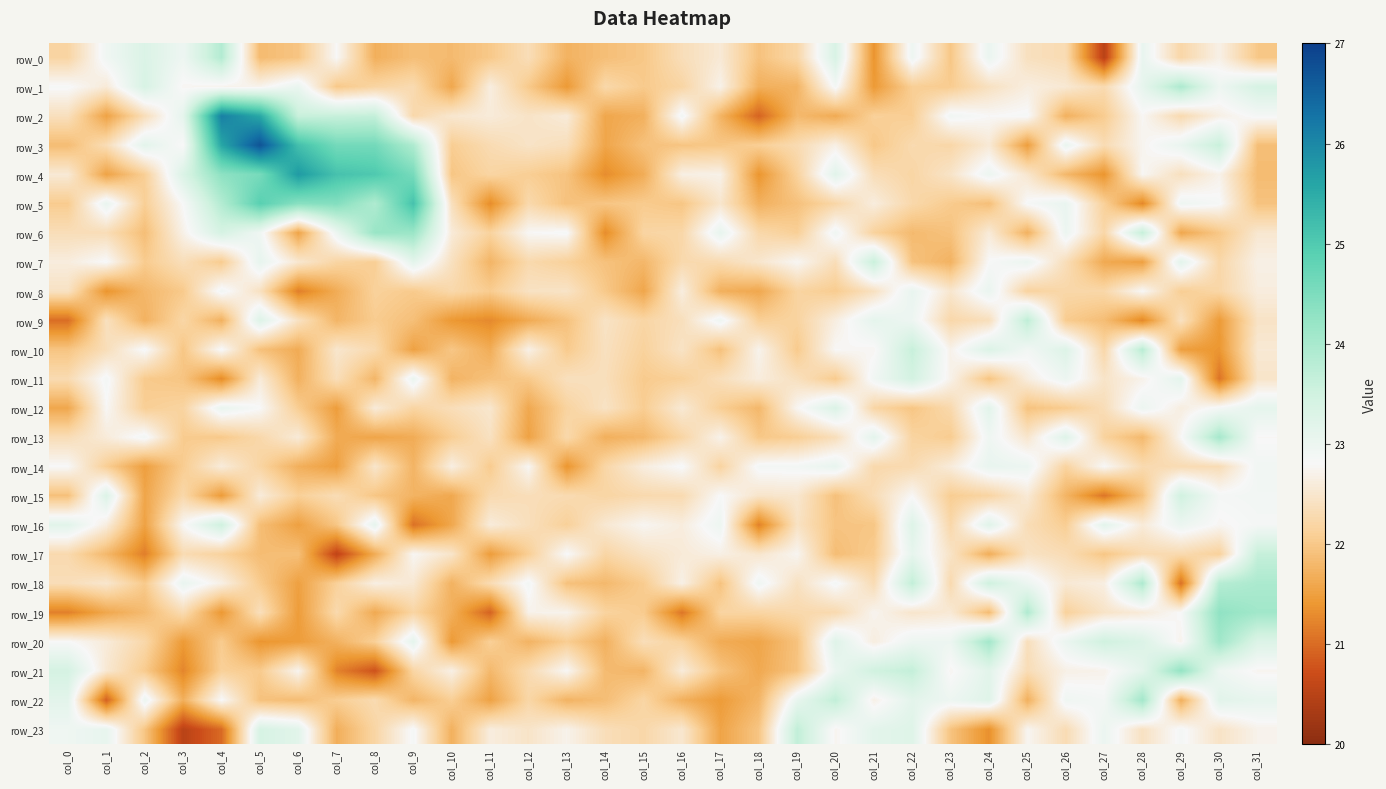

What is the total value across all series at col_24?

545.1